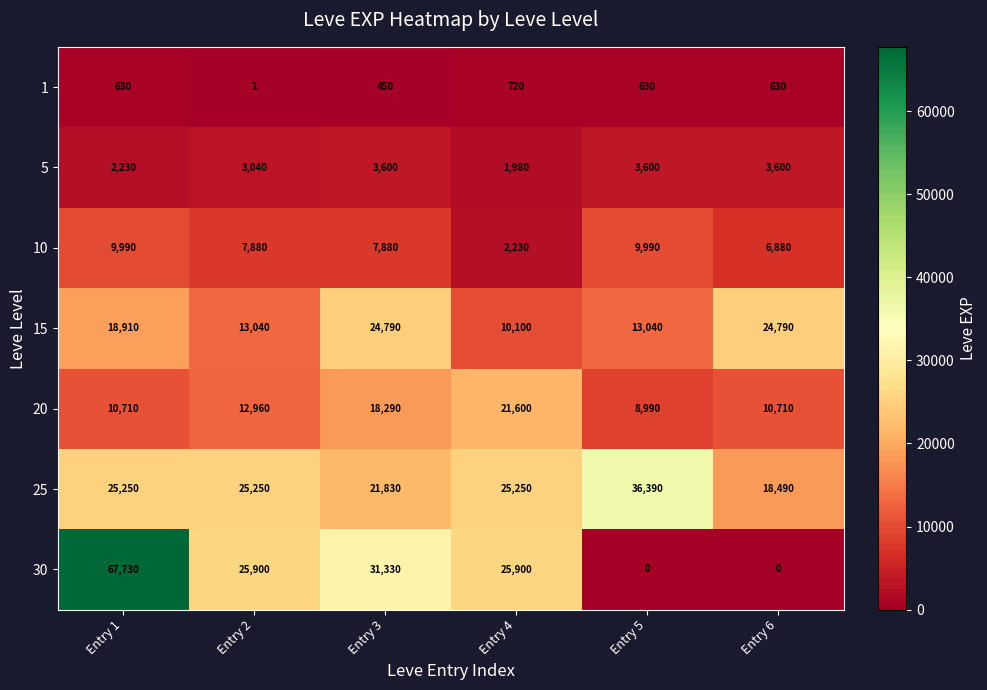

What is the sum of all 20 values?

83260